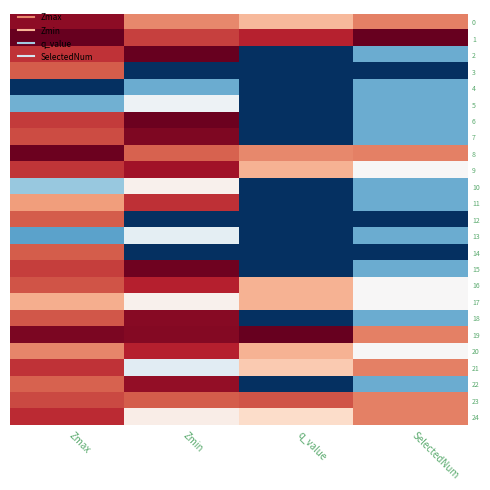

Rank the series at q_value from highest to lowest value.

19, 1, 23, 8, 9, 16, 17, 20, 0, 21, 24, 2, 3, 4, 5, 6, 7, 10, 11, 12, 13, 14, 15, 18, 22